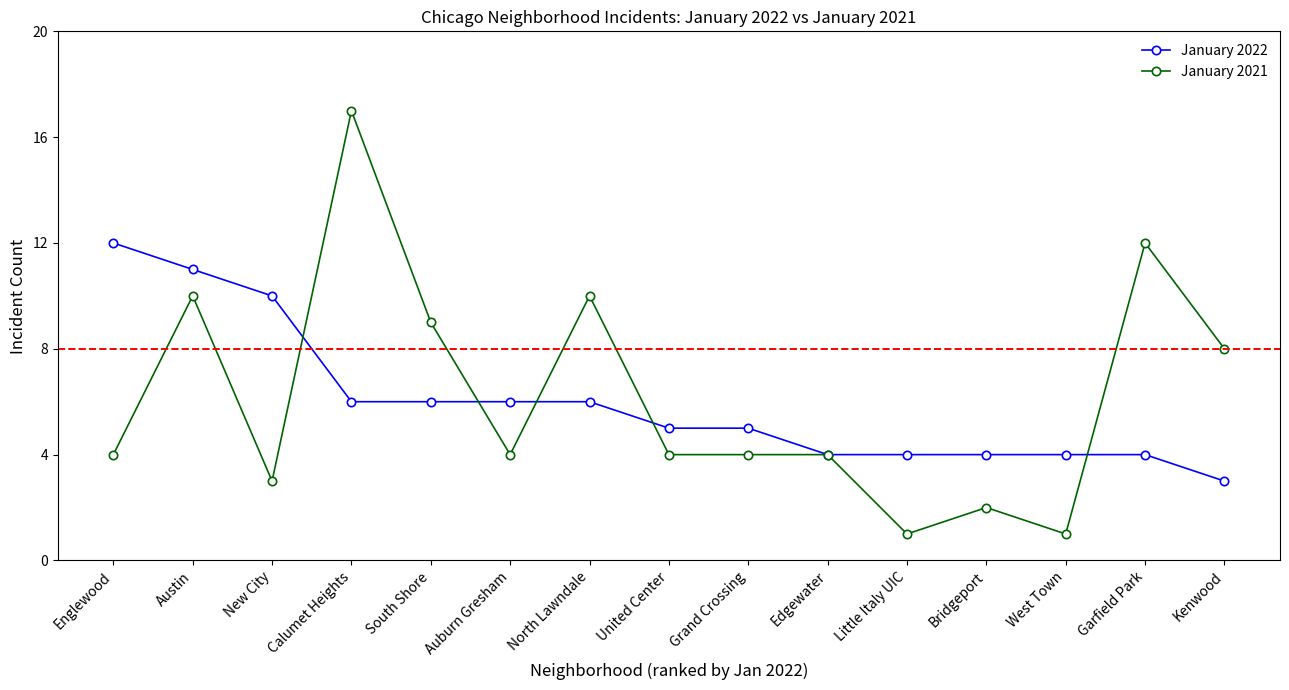

True or false: January 2022 and January 2021 cross at least once.

True